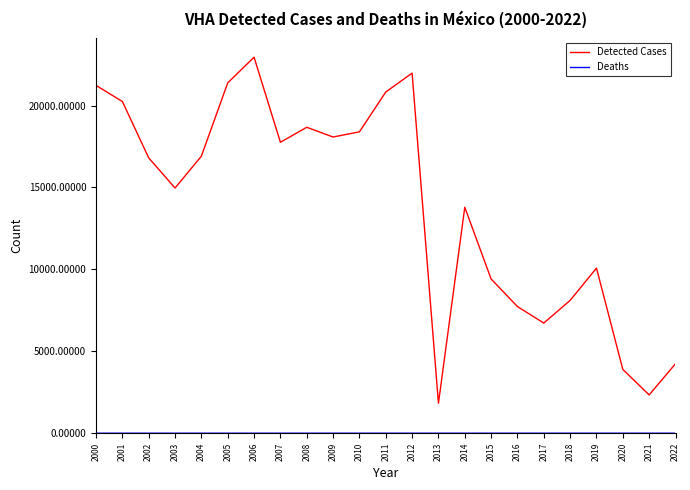

How many interior local valleys does the Detected Cases series have?

6